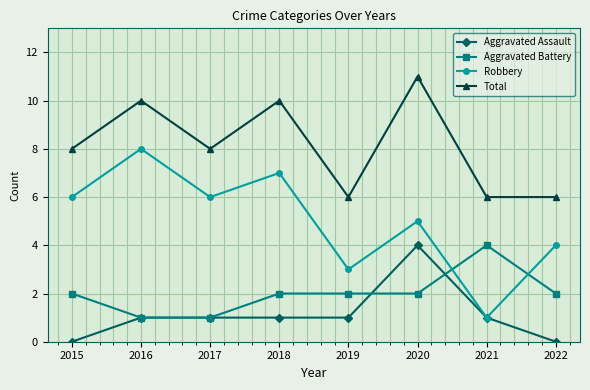

How many interior local peaks does the Total series have?

3